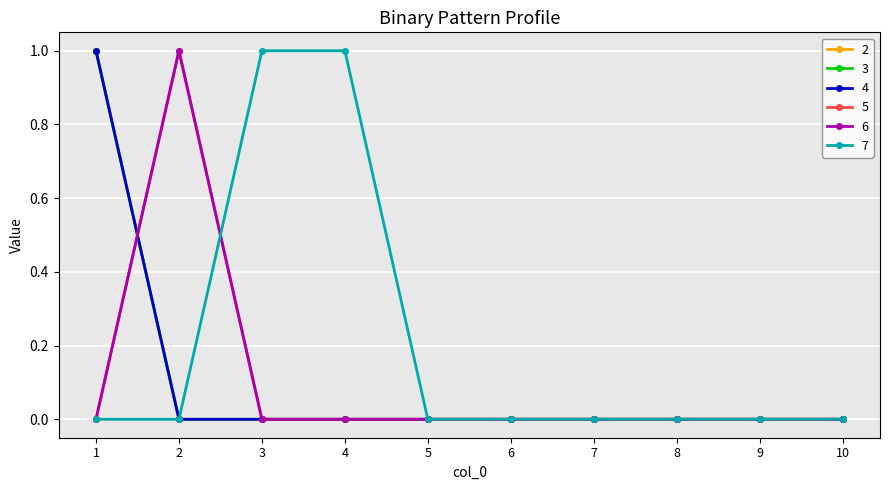

True or false: 3 has more than 2 points higher than both neighbors.

False